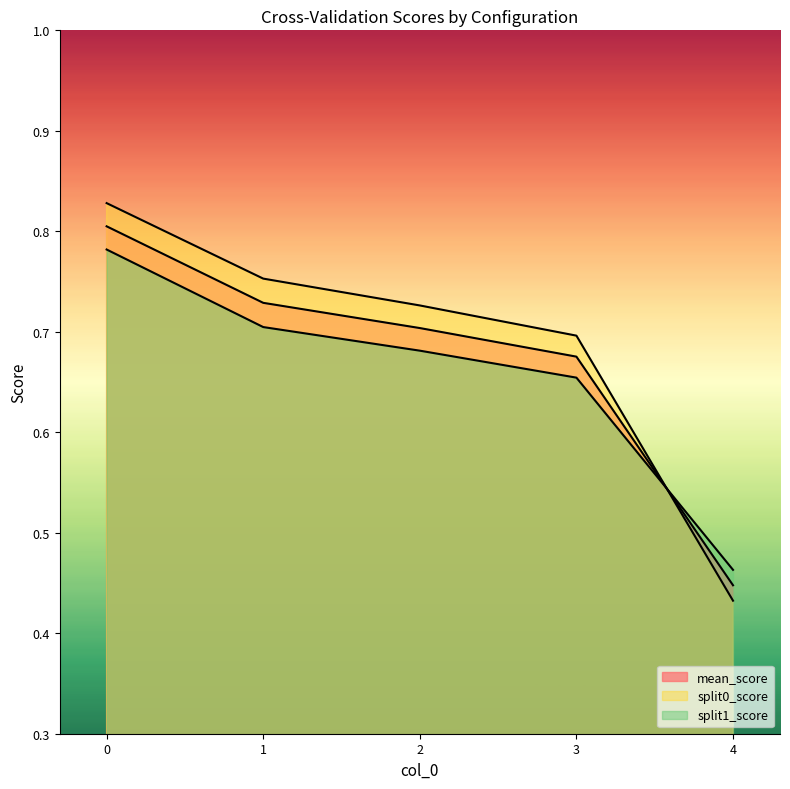

Does the chart have visible grid lines?

No